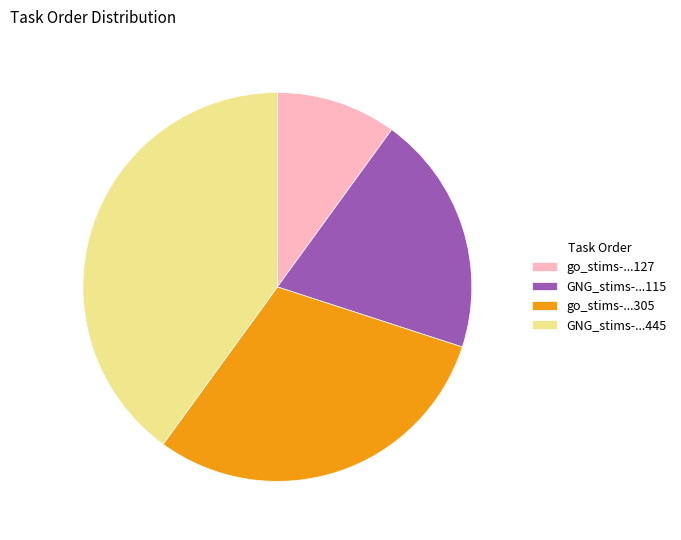

Does any single category account for the majority?

No